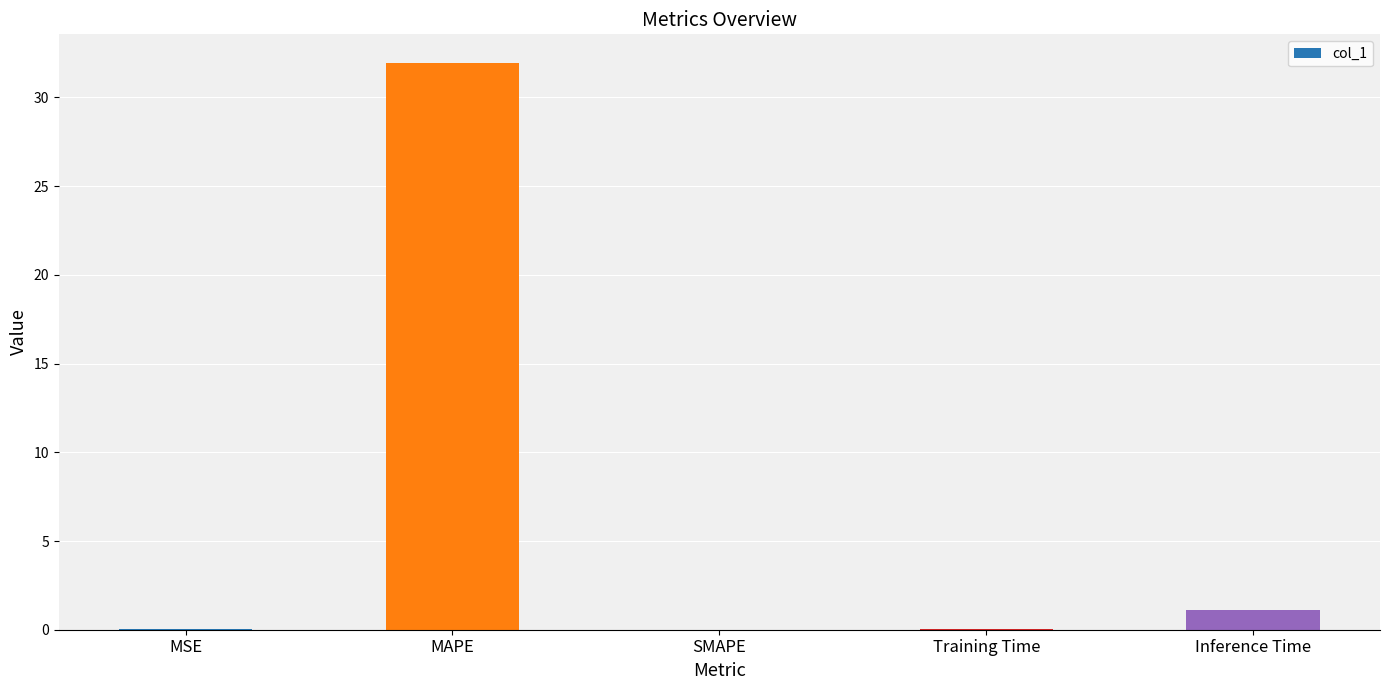

What is the maximum value shown in the chart?

32.0